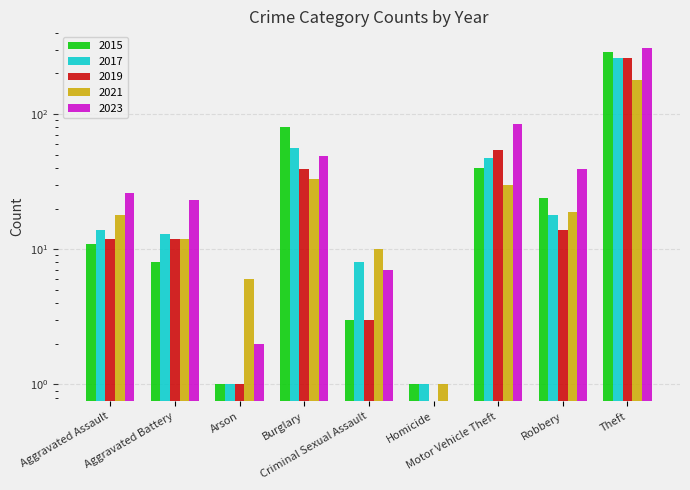

Reading right to left, extract all data points from this chart.

2015: Theft=290	Robbery=24	Motor Vehicle Theft=40	Homicide=1	Criminal Sexual Assault=3	Burglary=80	Arson=1	Aggravated Battery=8	Aggravated Assault=11
2017: Theft=261	Robbery=18	Motor Vehicle Theft=47	Homicide=1	Criminal Sexual Assault=8	Burglary=56	Arson=1	Aggravated Battery=13	Aggravated Assault=14
2019: Theft=259	Robbery=14	Motor Vehicle Theft=54	Homicide=0	Criminal Sexual Assault=3	Burglary=39	Arson=1	Aggravated Battery=12	Aggravated Assault=12
2021: Theft=179	Robbery=19	Motor Vehicle Theft=30	Homicide=1	Criminal Sexual Assault=10	Burglary=33	Arson=6	Aggravated Battery=12	Aggravated Assault=18
2023: Theft=308	Robbery=39	Motor Vehicle Theft=85	Homicide=0	Criminal Sexual Assault=7	Burglary=49	Arson=2	Aggravated Battery=23	Aggravated Assault=26